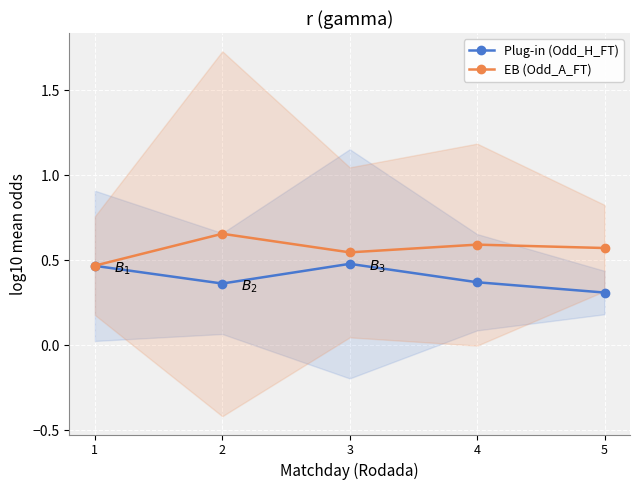

Reading left to right, extract all data points from this chart.

Plug-in (Odd_H_FT): 0.5	0.4	0.5	0.4	0.3
EB (Odd_A_FT): 0.5	0.7	0.5	0.6	0.6